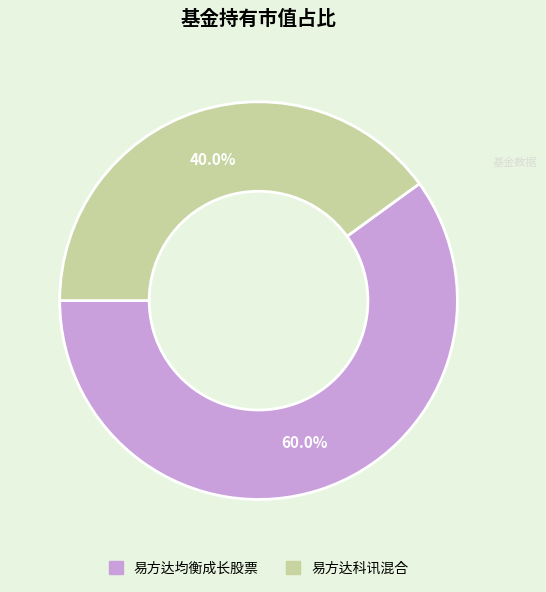

Is it true that 易方达均衡成长股票 is 53% of the pie?

False